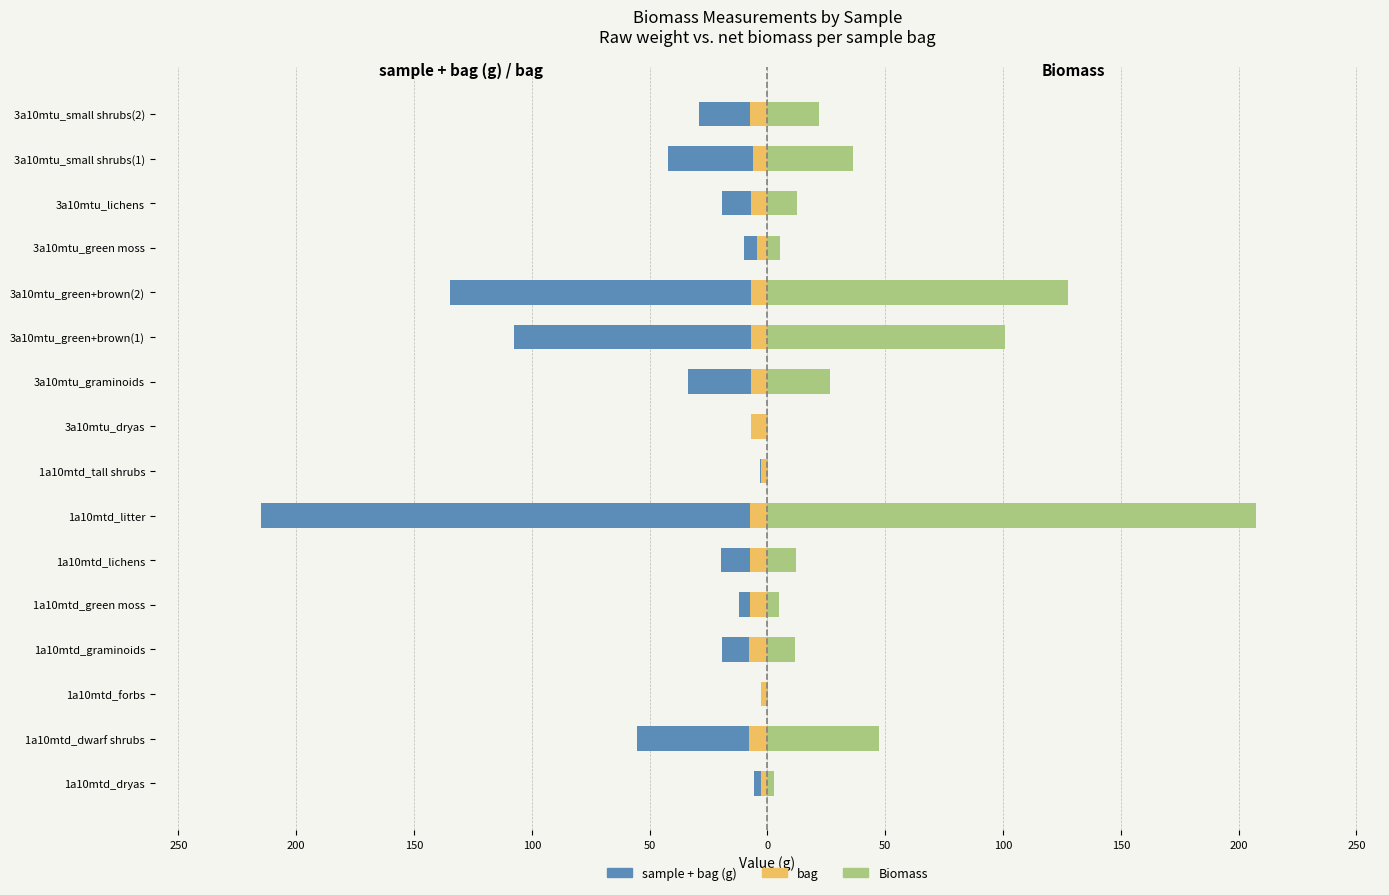

Count the number of data series in this chart.

3